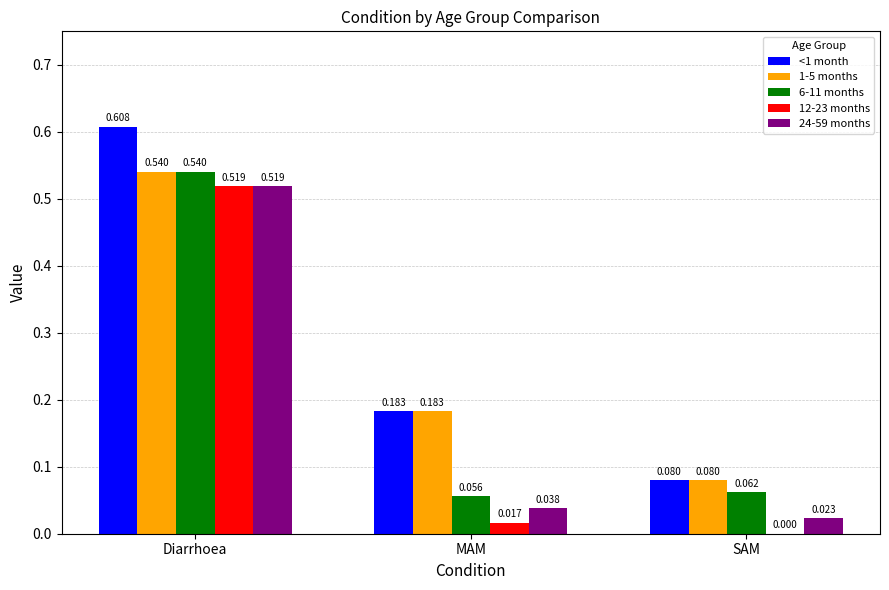

Where is 24-59 months nearest to the value 0?

SAM